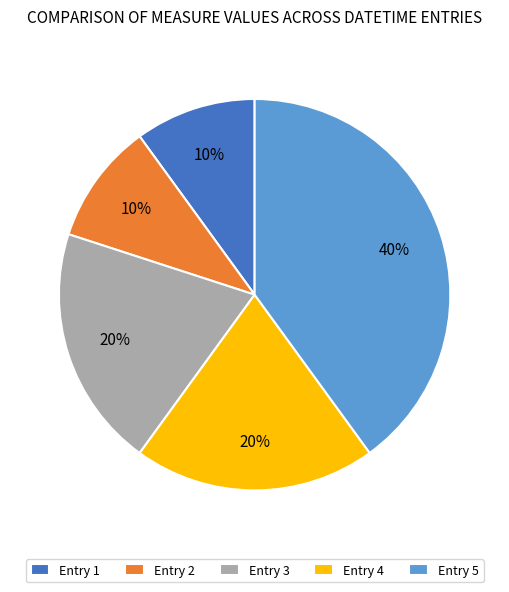

To the nearest percent, what portion does Entry 5 represent?

40%